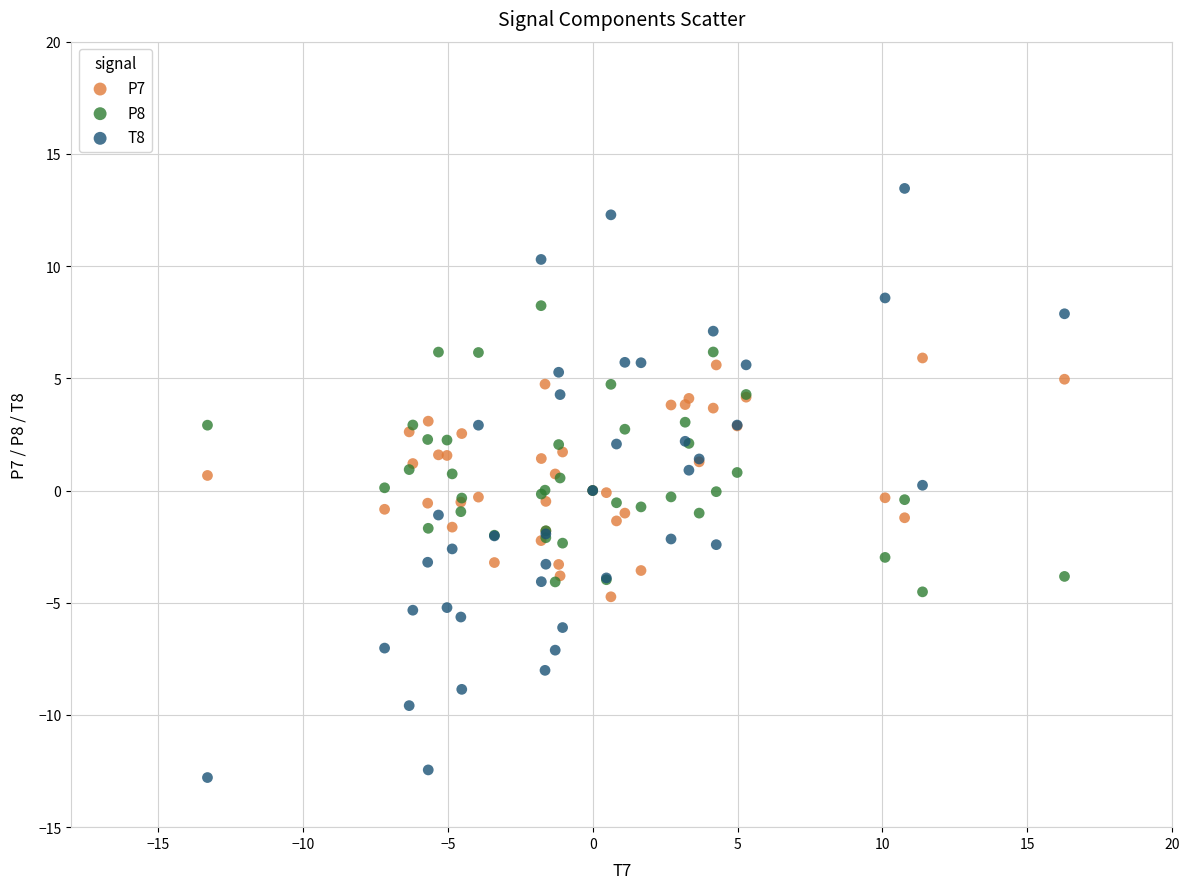

What are all the series names shown in the legend?

P7, P8, T8